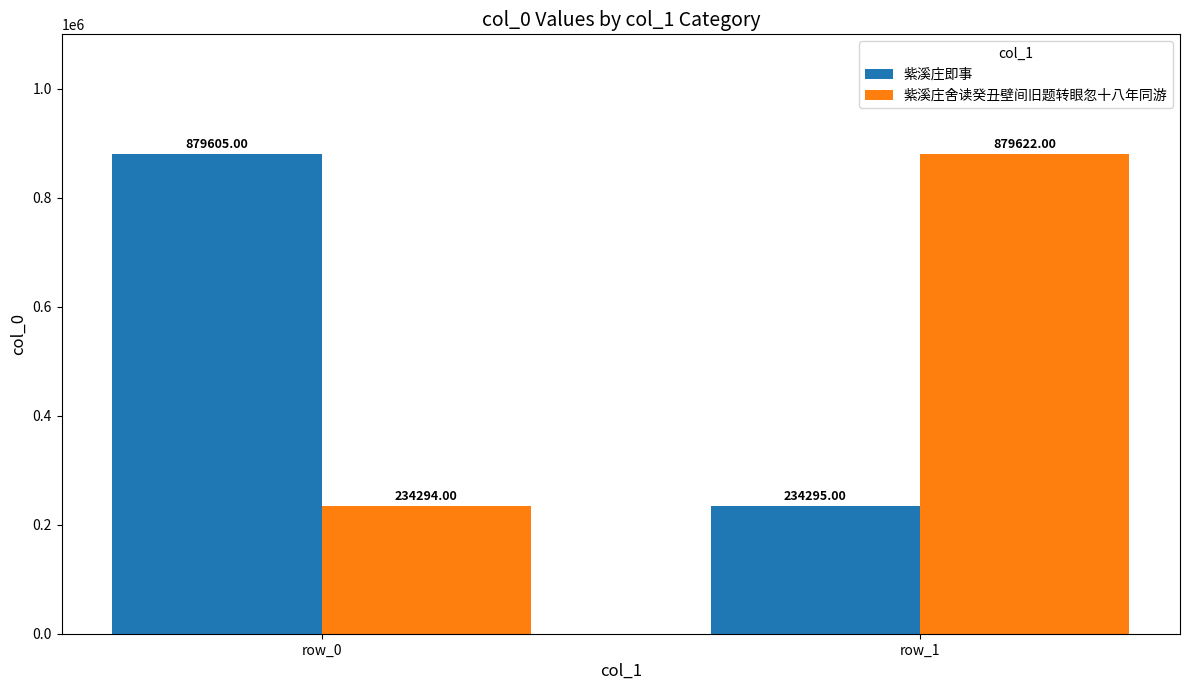

Reading left to right, extract all data points from this chart.

紫溪庄即事: row_0=879605	row_1=234295
紫溪庄舍读癸丑壁间旧题转眼忽十八年同游: row_0=234294	row_1=879622